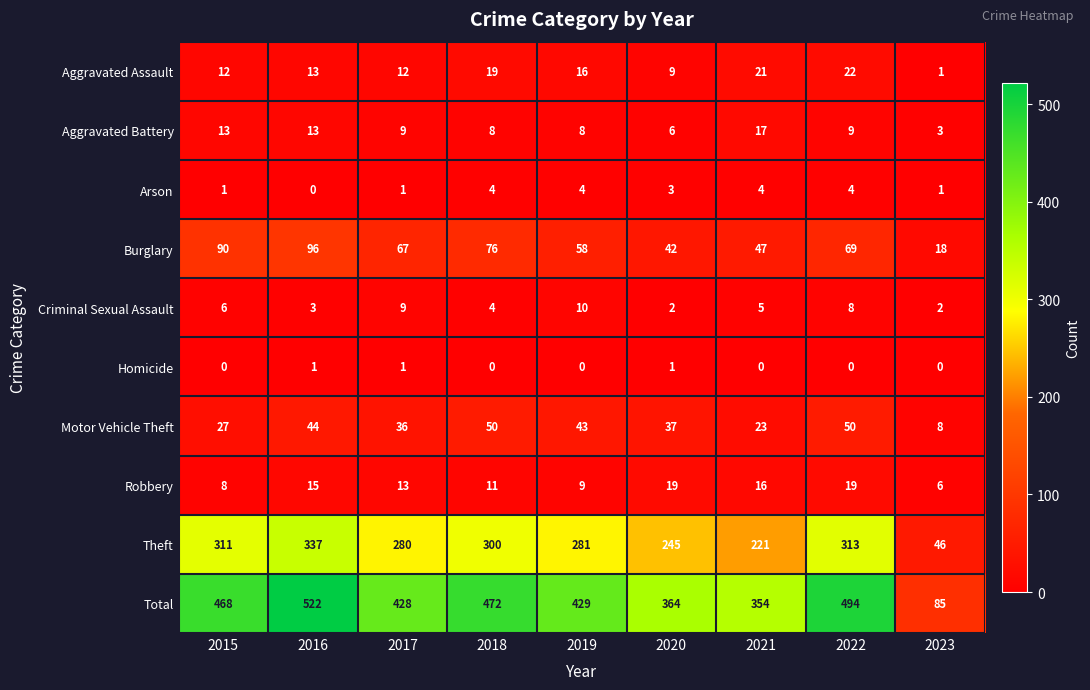

How many distinct data groups are displayed?

10